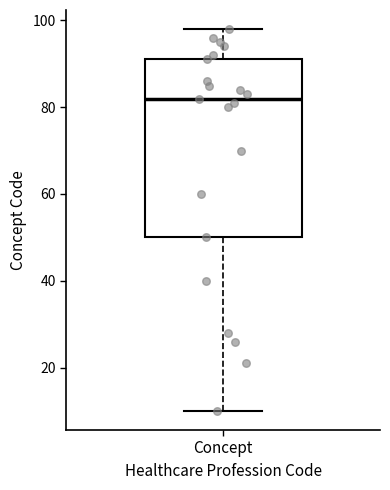

Transcribe this box plot: give where the median line is, the range the box spans, and where the two whiskers end, as read against the y-axis. The values are not printed on the chart, so give them approximately, as read against the axis.

median 82, box 50 to 92, whiskers 10 to 98